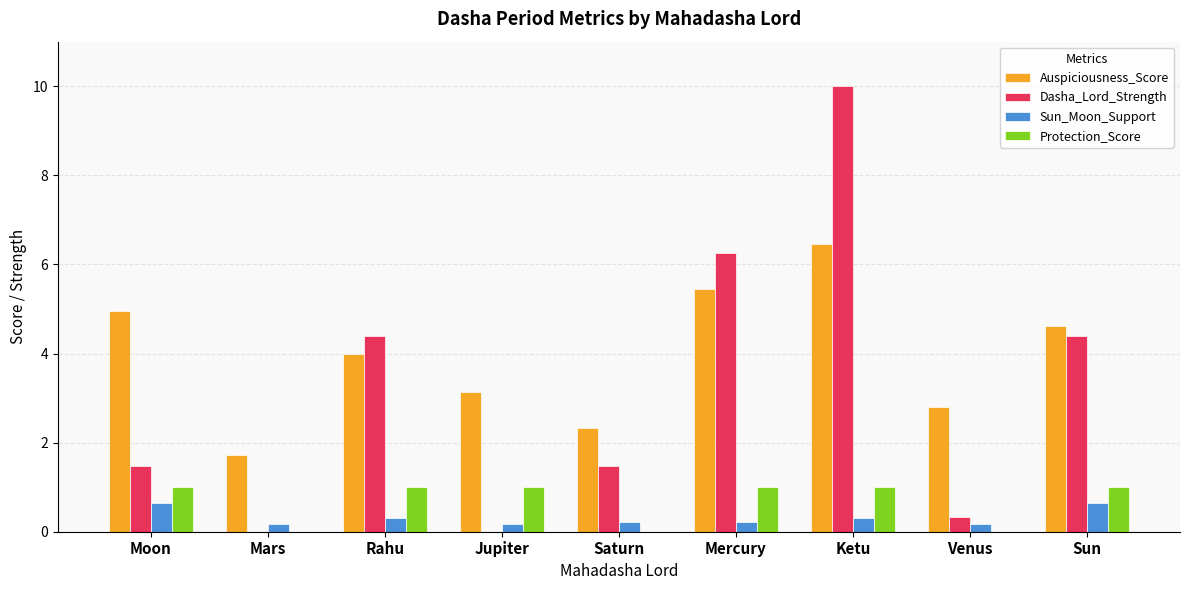

Which series changed the most between Rahu and Jupiter?

Dasha_Lord_Strength